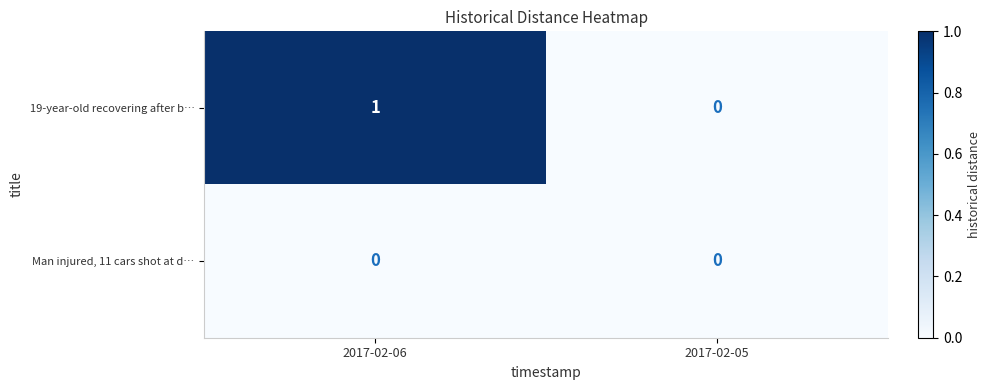

The value of Man injured, 11 cars shot at d… at 2017-02-06 is 0. True or false?

True